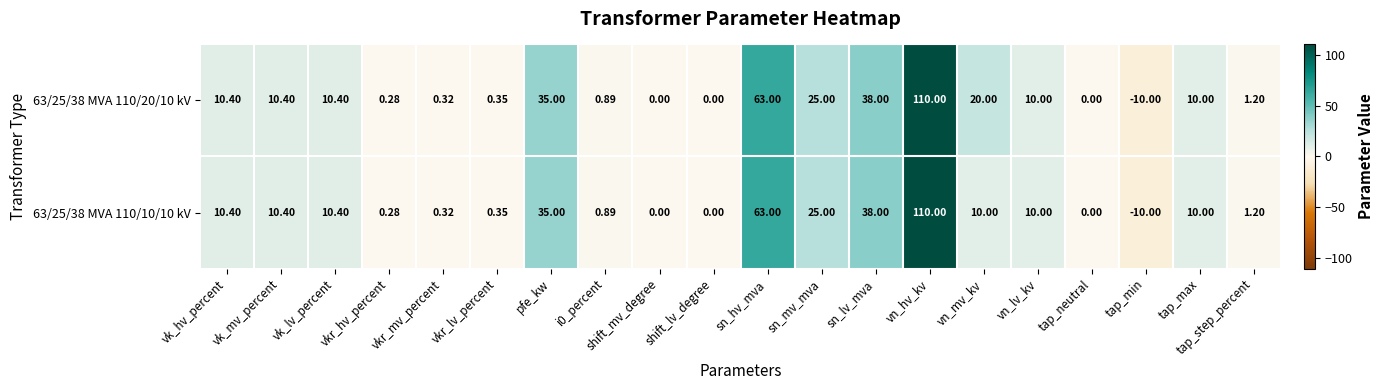

Which category has the lowest value across all series?

tap_min